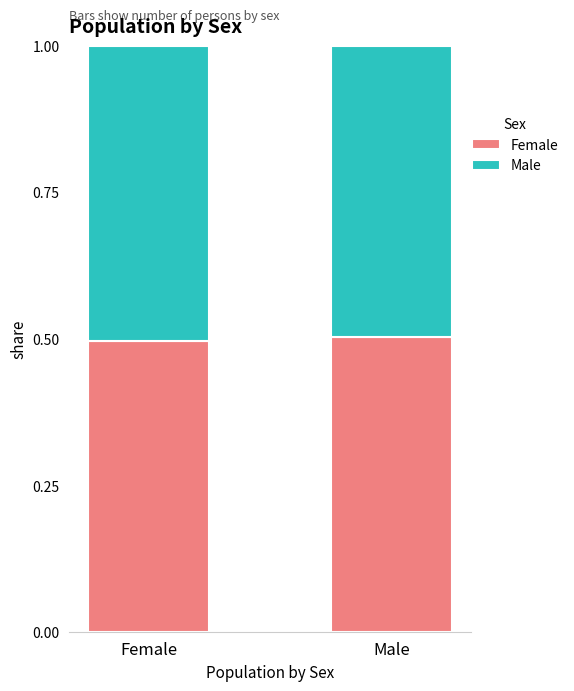

What is the minimum value for Female?

0.5